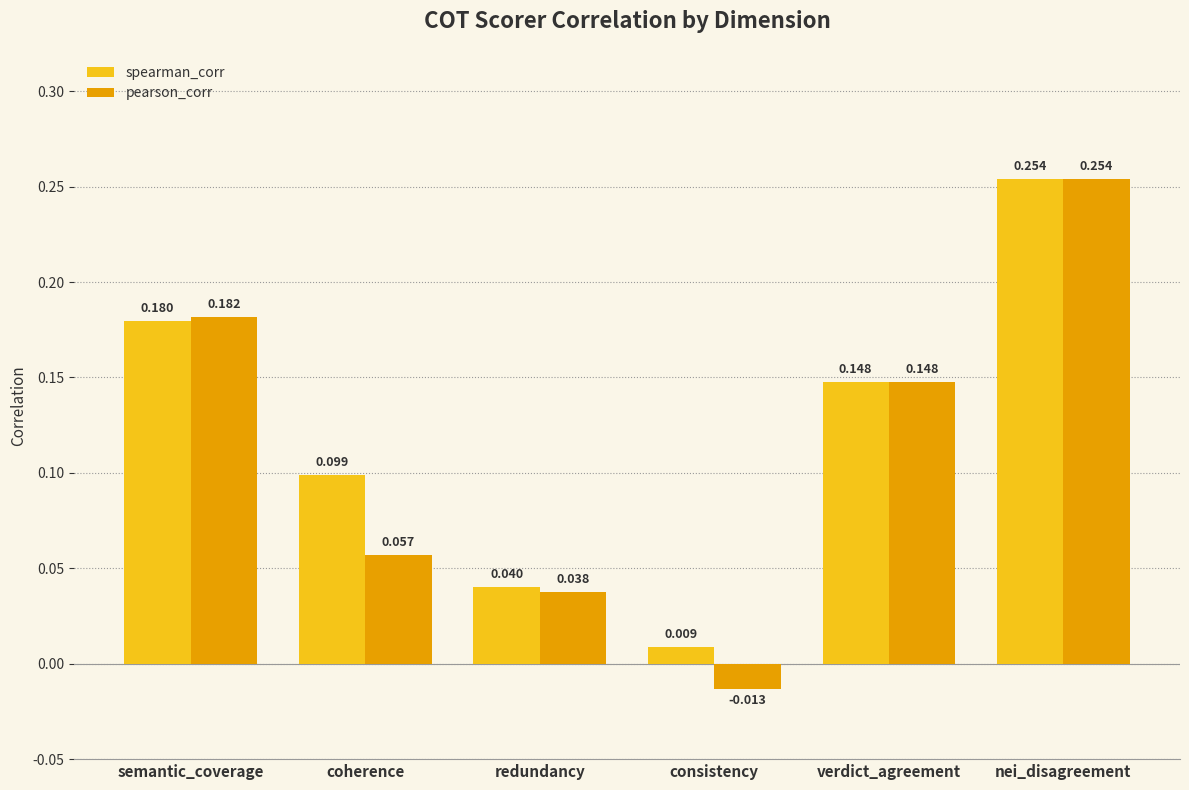

Which series has the largest range (max minus min)?

pearson_corr